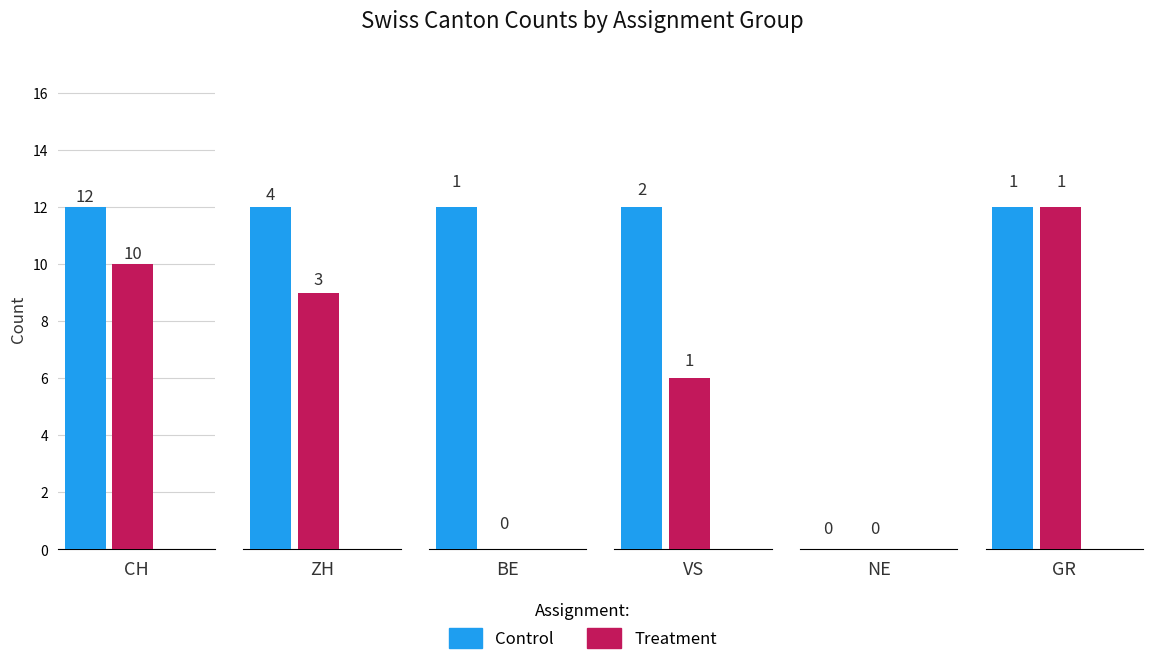

What is the label of the 4th bar from the right?

BE